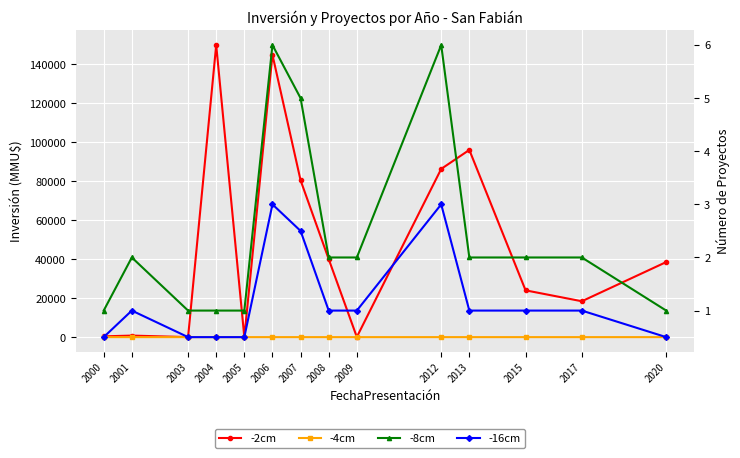

What is the average value of the -16cm series?

1.2